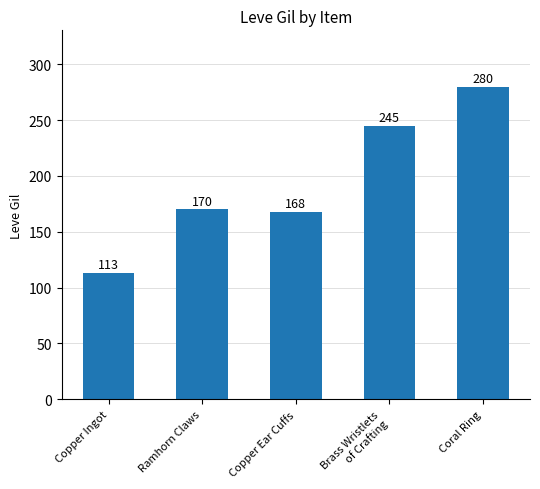

What is the label of the 4th bar from the left?

Brass Wristlets
of Crafting